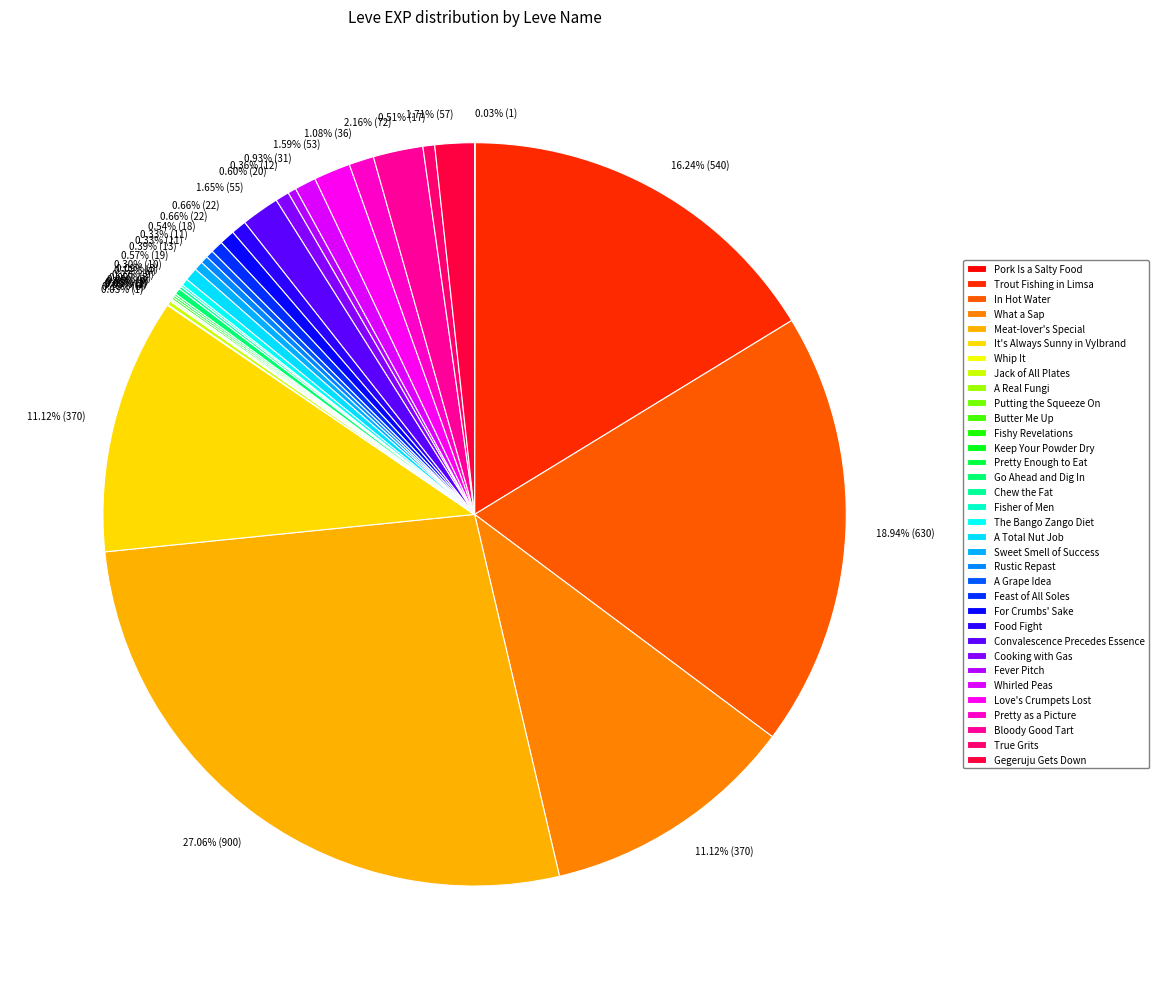

What percentage is NOT represented by What a Sap?

88.9%